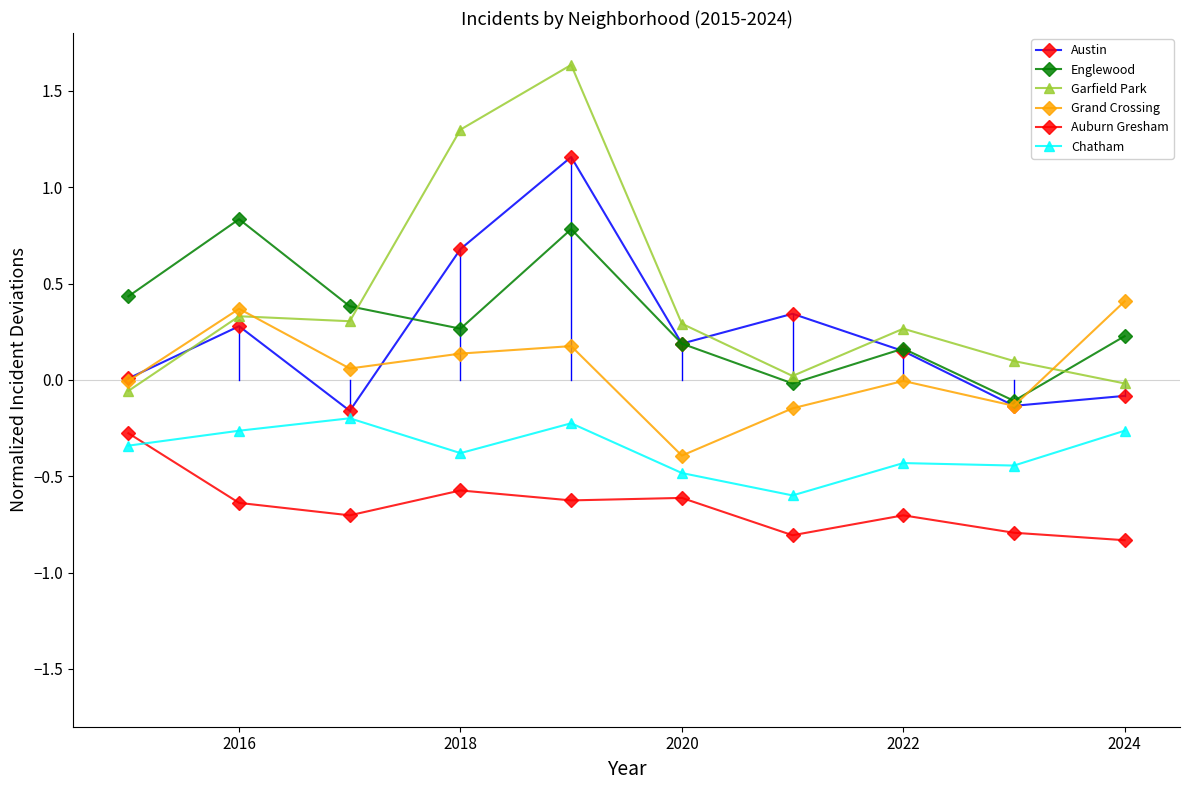

What is the smallest value displayed?

-0.8